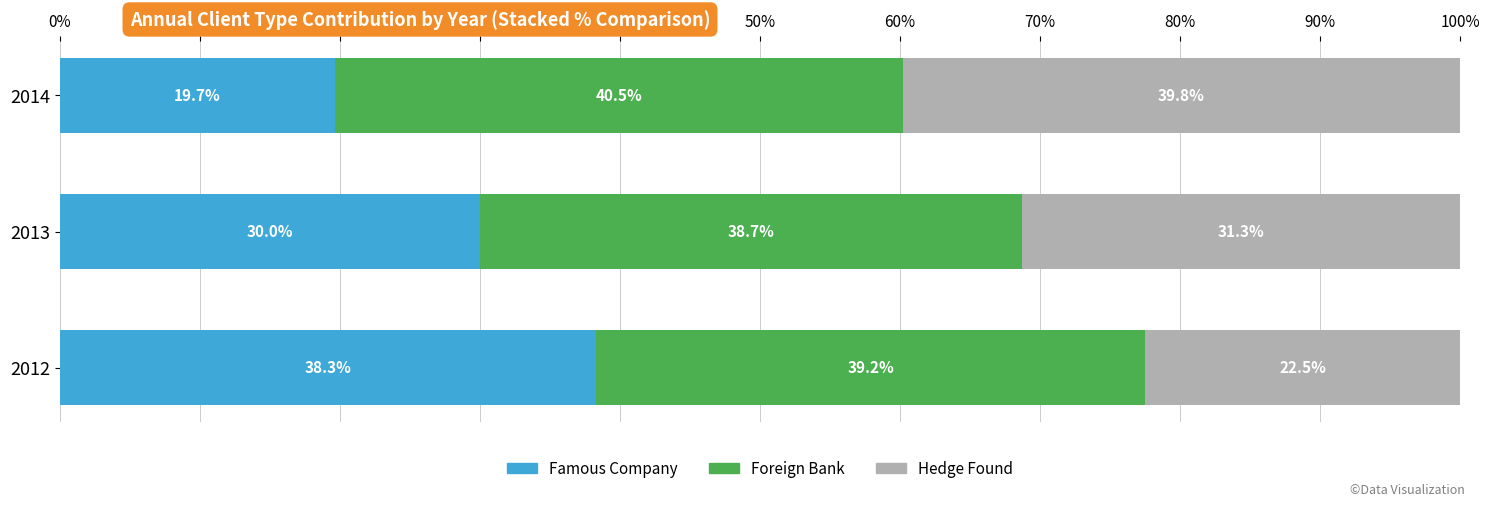

What is the minimum value for Famous Company?

19.7